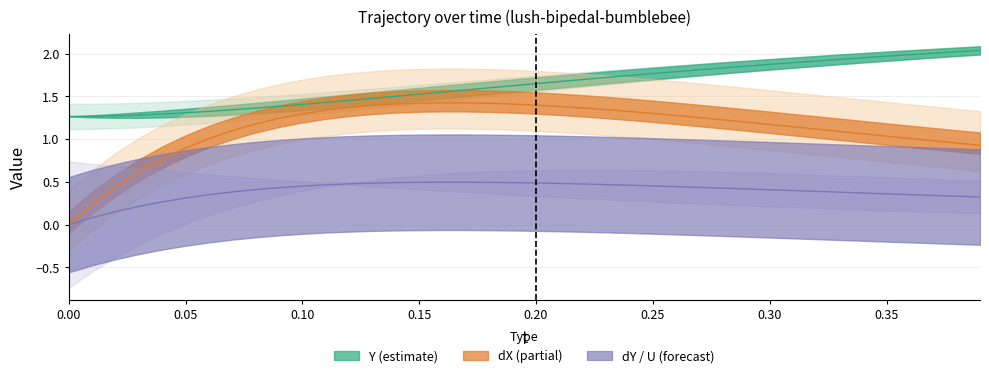

The value of dY at 27 is 0.7. True or false?

False